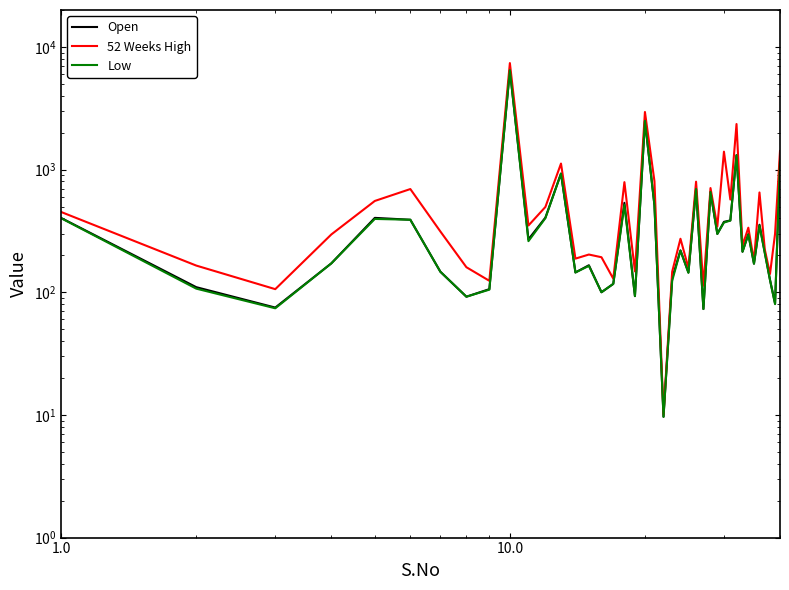

How many data points in 52 Weeks High are less than 313?

20